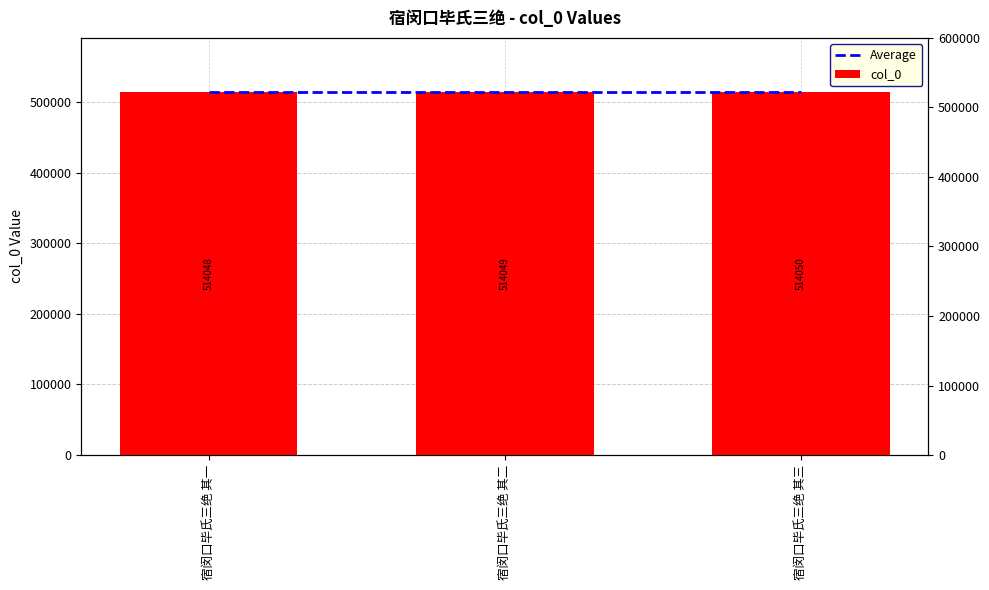

Between 宿闵口毕氏三绝 其三 and 宿闵口毕氏三绝 其一, which is larger?

宿闵口毕氏三绝 其三